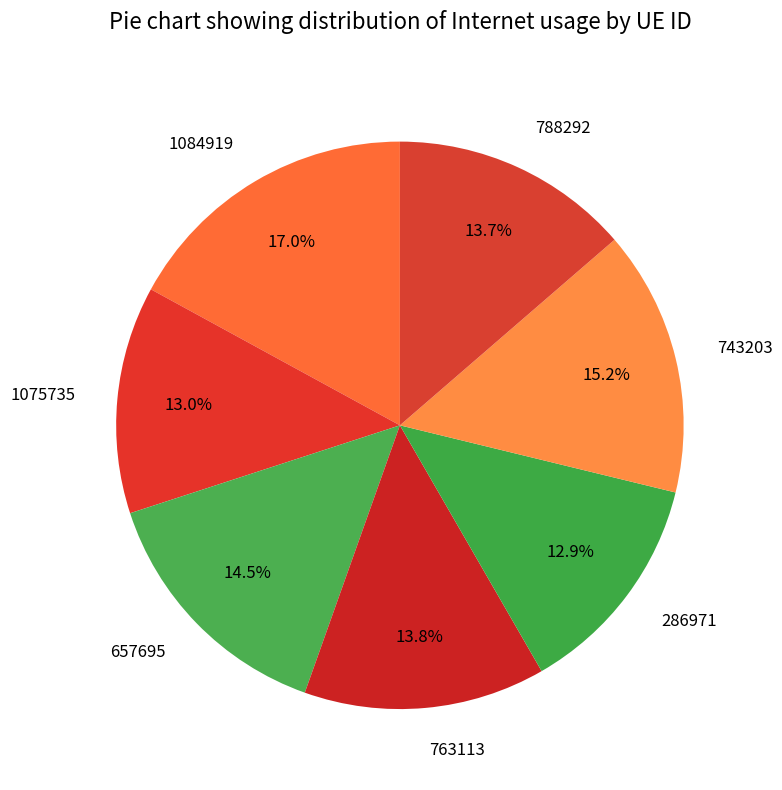

Which slice is the largest?

1084919